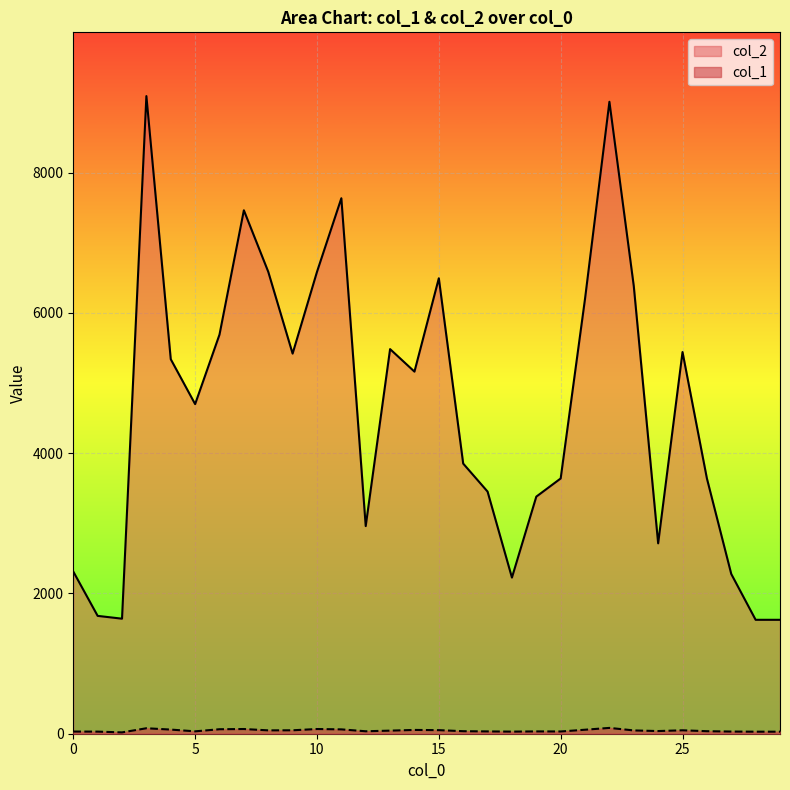

Does the chart display data point markers on the line(s)?

No